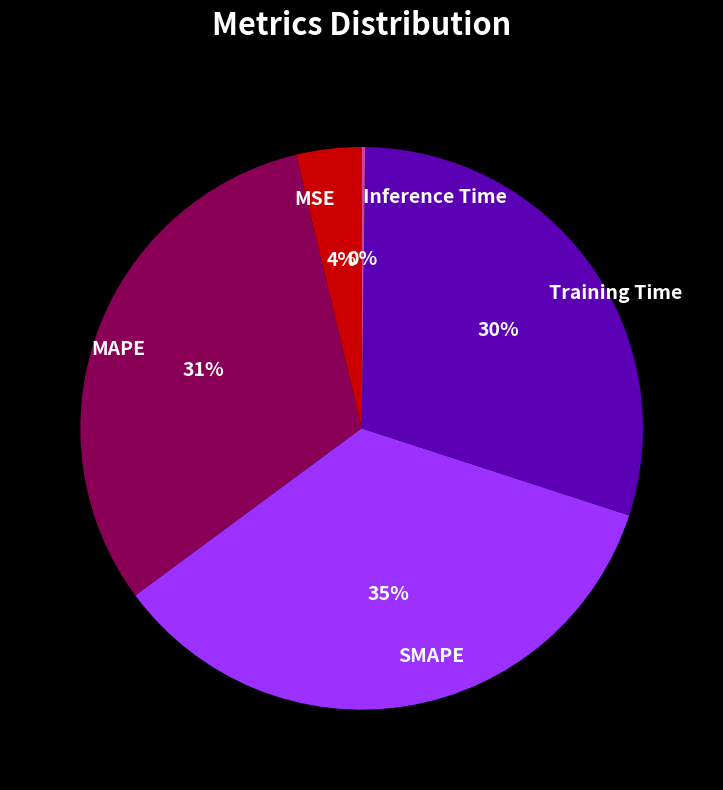

To the nearest percent, what is the combined percentage of MSE and SMAPE?

39%